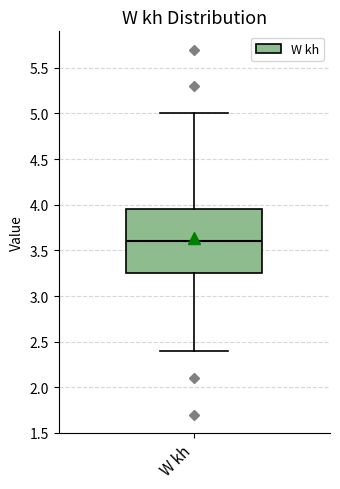

Transcribe this box plot: give where the median line is, the range the box spans, and where the two whiskers end, as read against the y-axis. The values are not printed on the chart, so give them approximately, as read against the axis.

median 3.60, box 3.25 to 3.95, whiskers 2.40 to 5.00